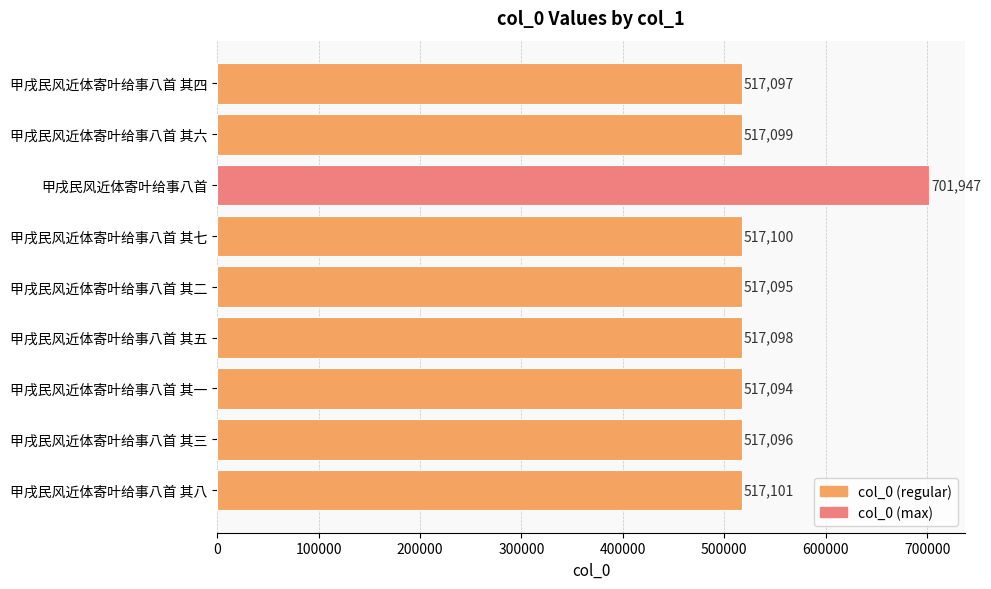

Reading bottom to top, what are all the values shown in this chart?

517101	517096	517094	517098	517095	517100	701947	517099	517097